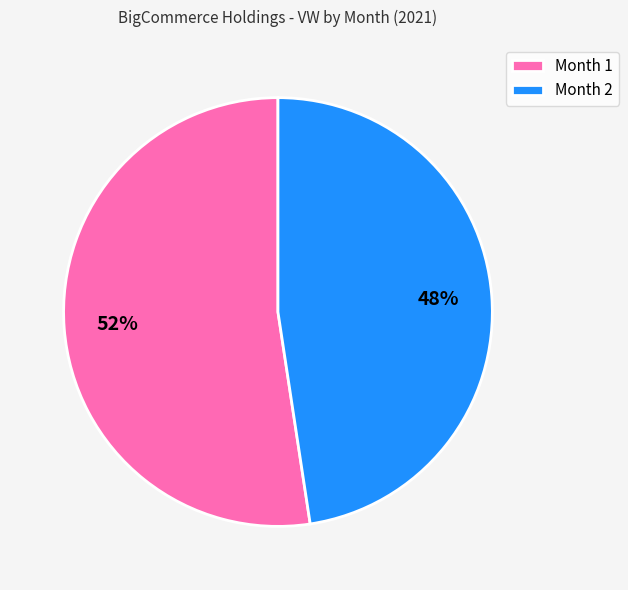

Is Month 1 the majority of the pie?

Yes